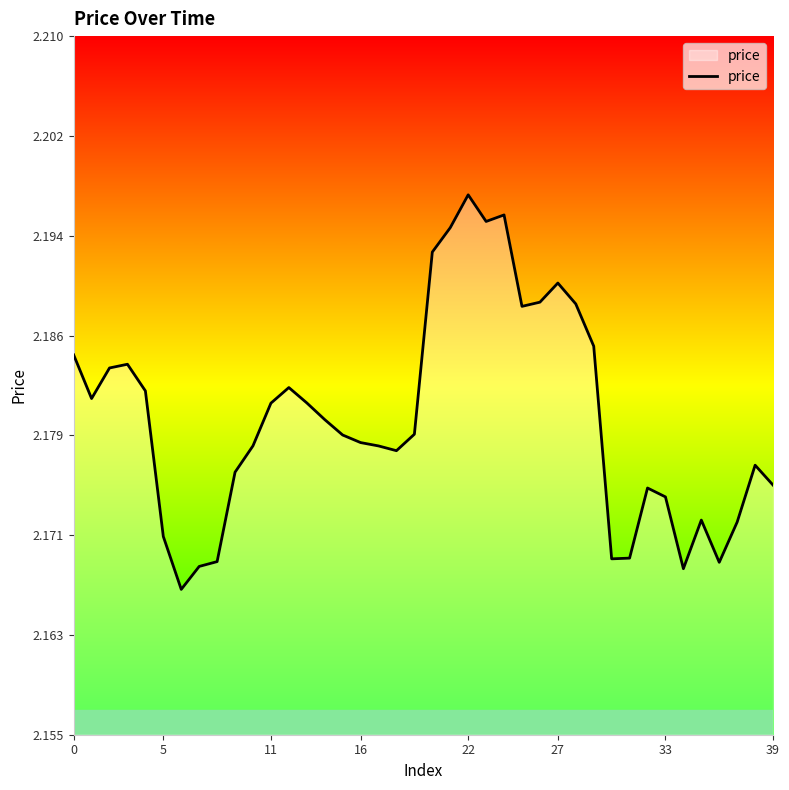

Reading right to left, list all the values displayed in this chart.

2.2	2.2	2.2	2.2	2.2	2.2	2.2	2.2	2.2	2.2	2.2	2.2	2.2	2.2	2.2	2.2	2.2	2.2	2.2	2.2	2.2	2.2	2.2	2.2	2.2	2.2	2.2	2.2	2.2	2.2	2.2	2.2	2.2	2.2	2.2	2.2	2.2	2.2	2.2	2.2